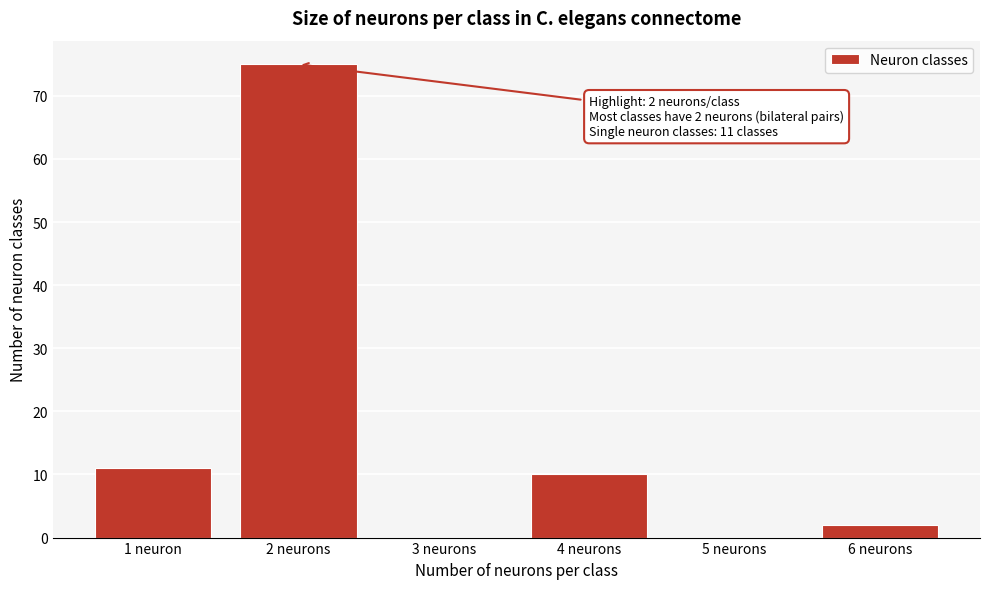

Reading left to right, list all the values displayed in this chart.

1 neuron=11	2 neurons=75	3 neurons=0	4 neurons=10	5 neurons=0	6 neurons=2